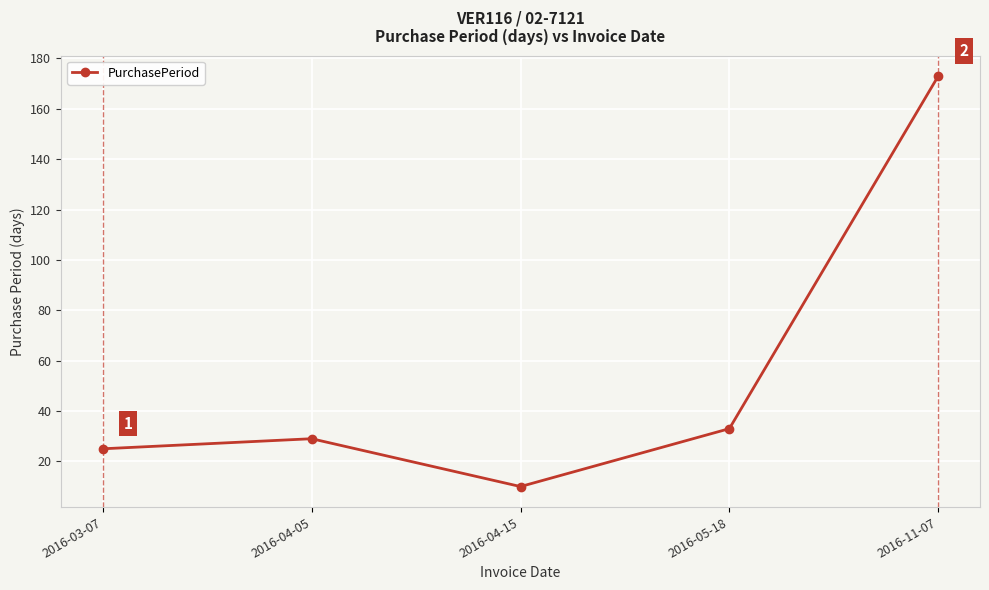

True or false: the data has more than 2 interior local peaks.

False